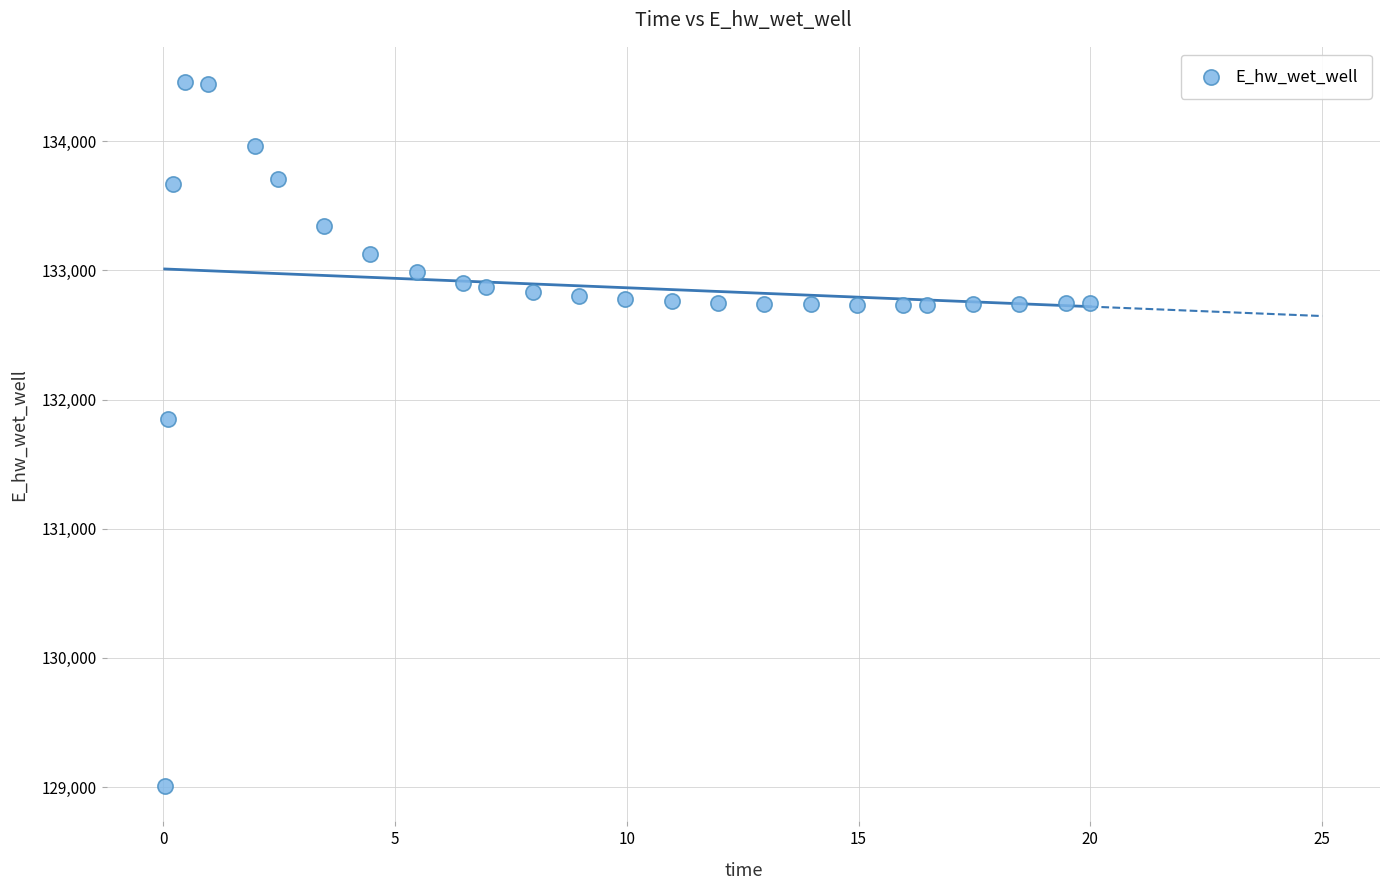

What Y value in the scatter plot is closest to 131732?

131851.1